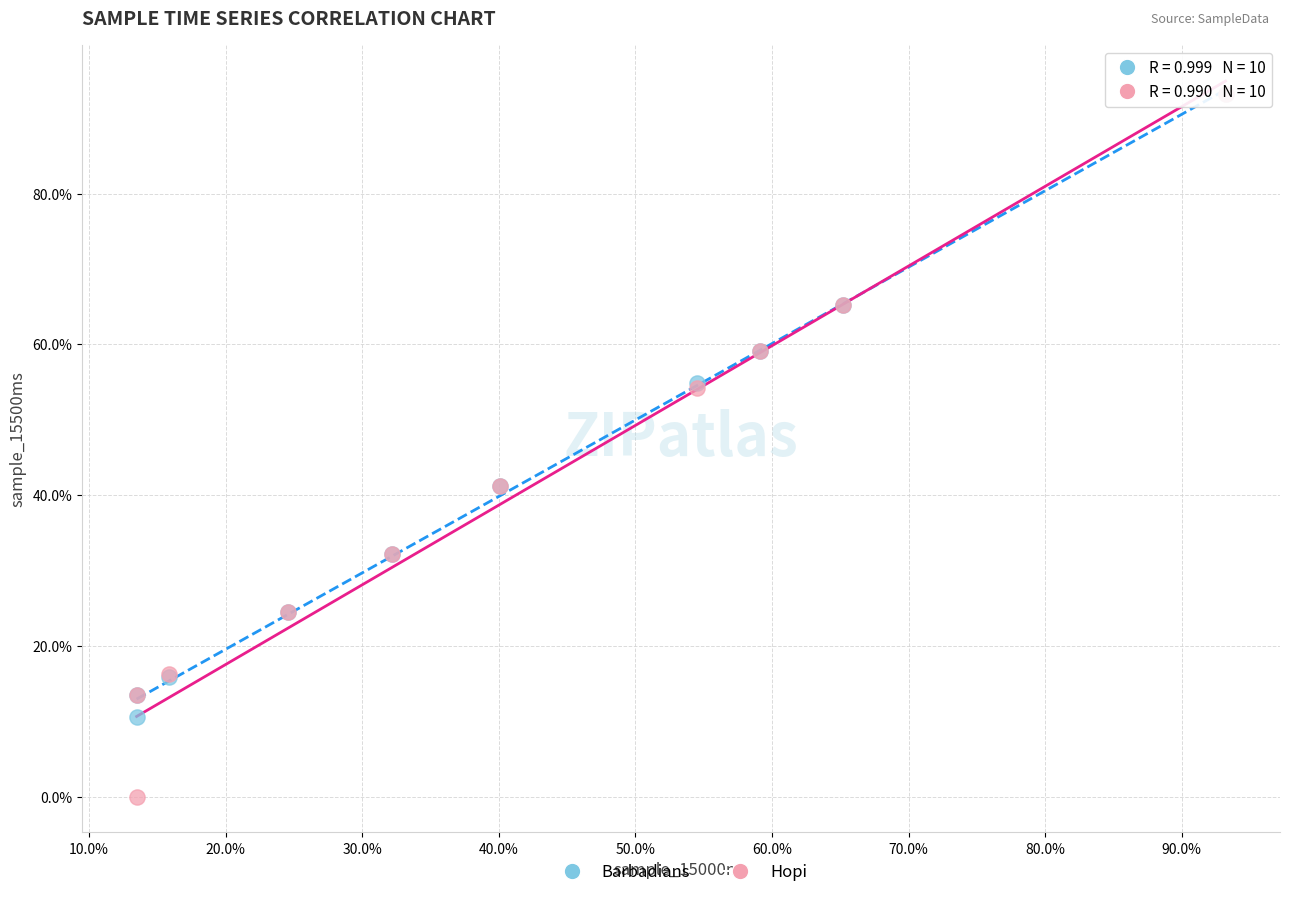

Which series reaches the minimum Y coordinate?

Hopi